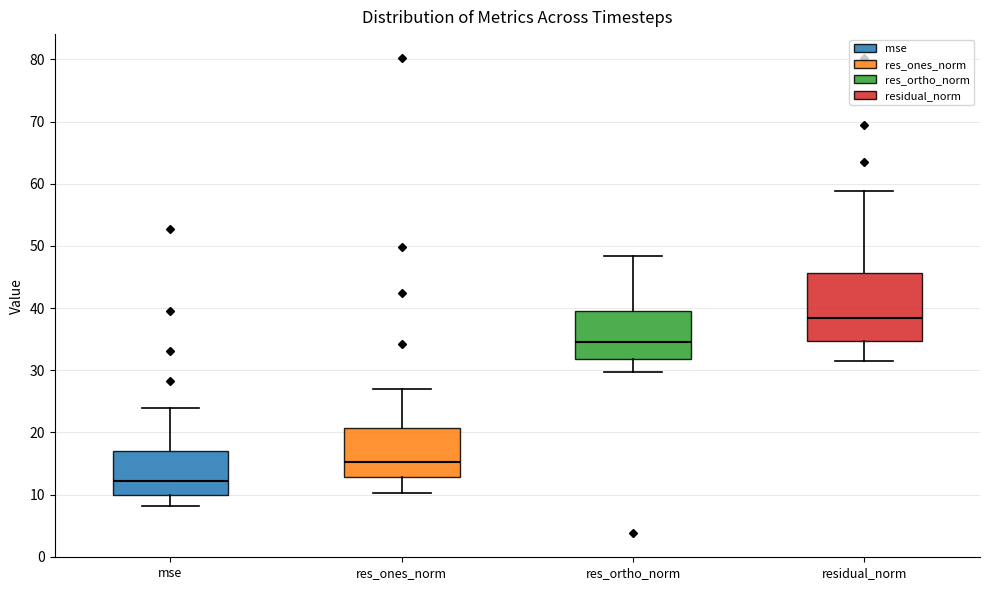

Which box's median line is the highest?

residual_norm